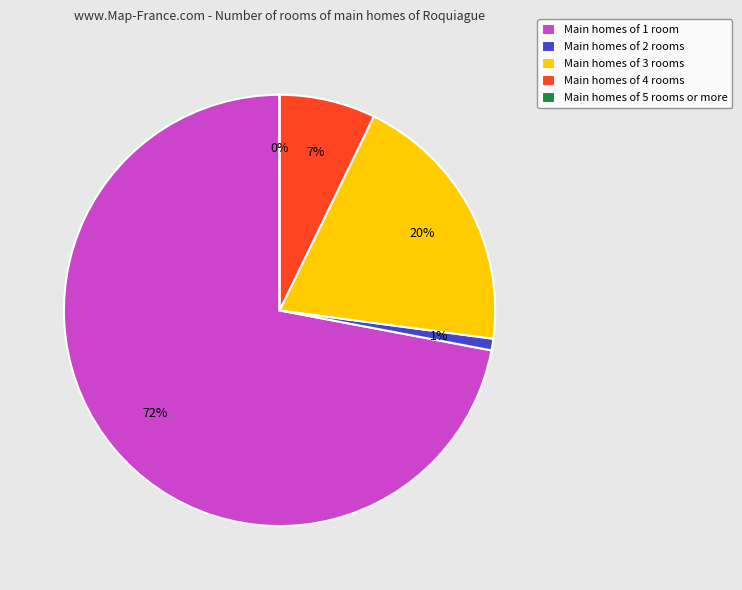

Is there a majority slice in this chart?

Yes